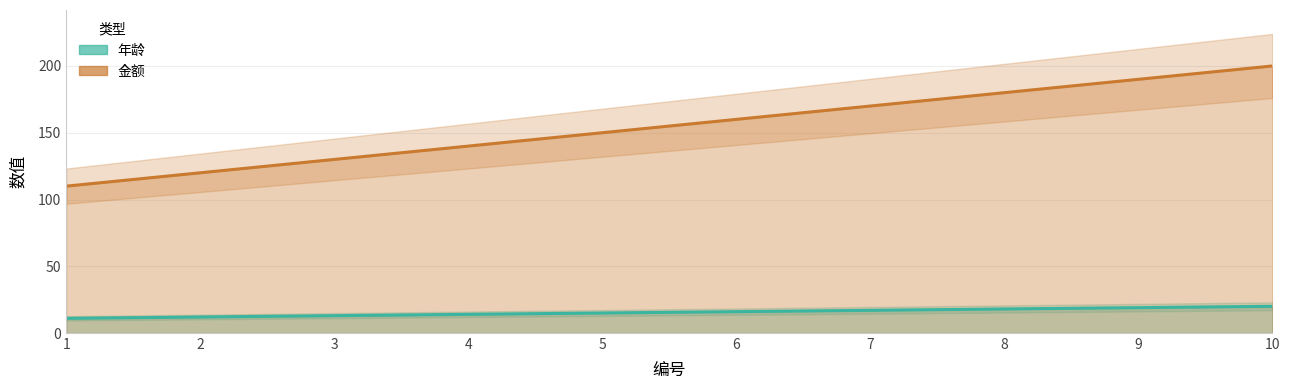

What is the average value of the 金额 series?

155